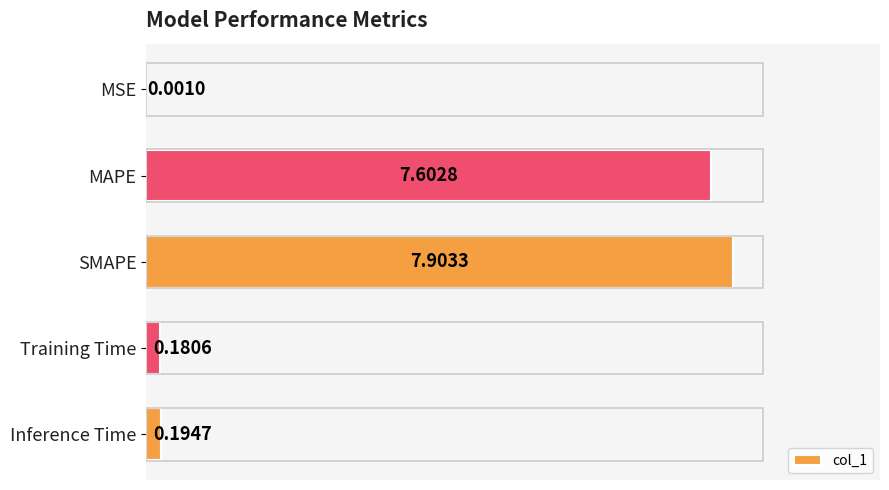

At which label is the value closest to 3?

Inference Time